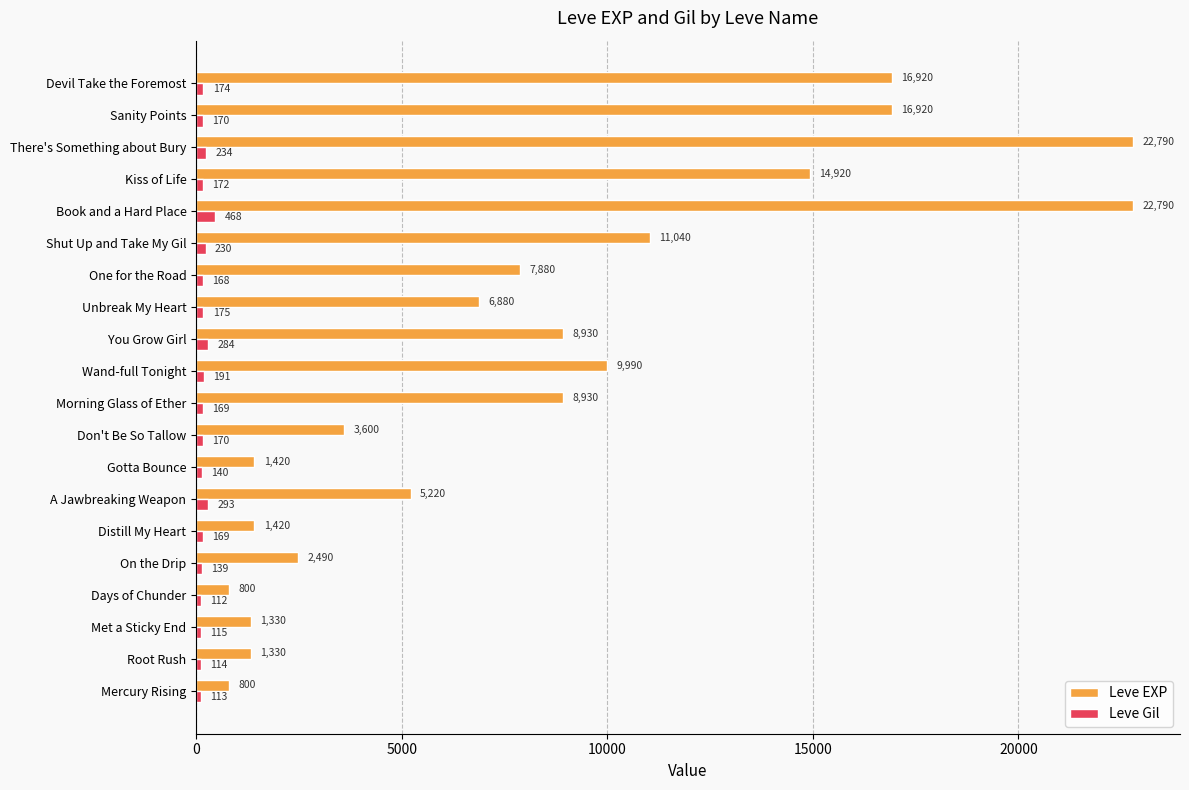

What is the difference between the maximum and minimum values in the Leve Gil series?

356